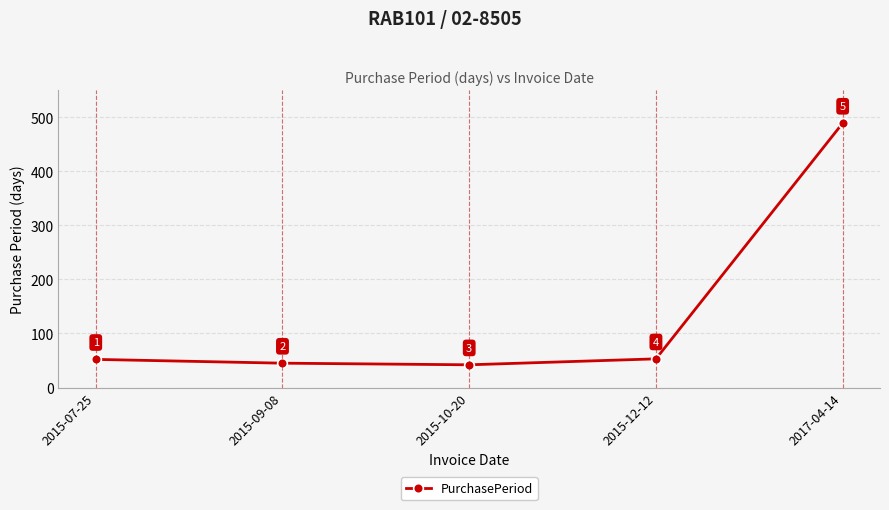

List the labels in order of value, largest first.

2017-04-14, 2015-12-12, 2015-07-25, 2015-09-08, 2015-10-20